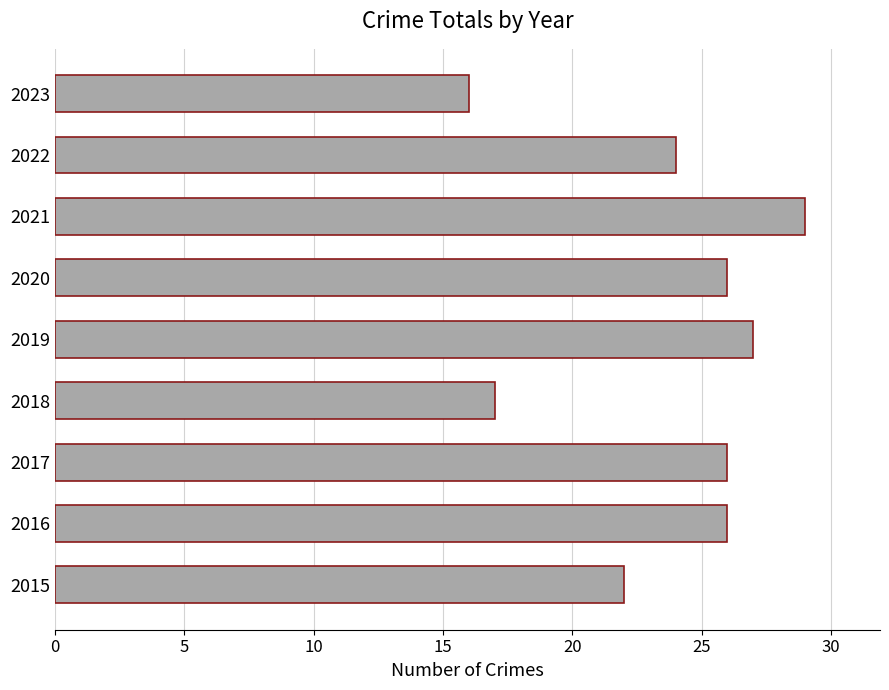

The chart shows a value of 12 at 2021. True or false?

False